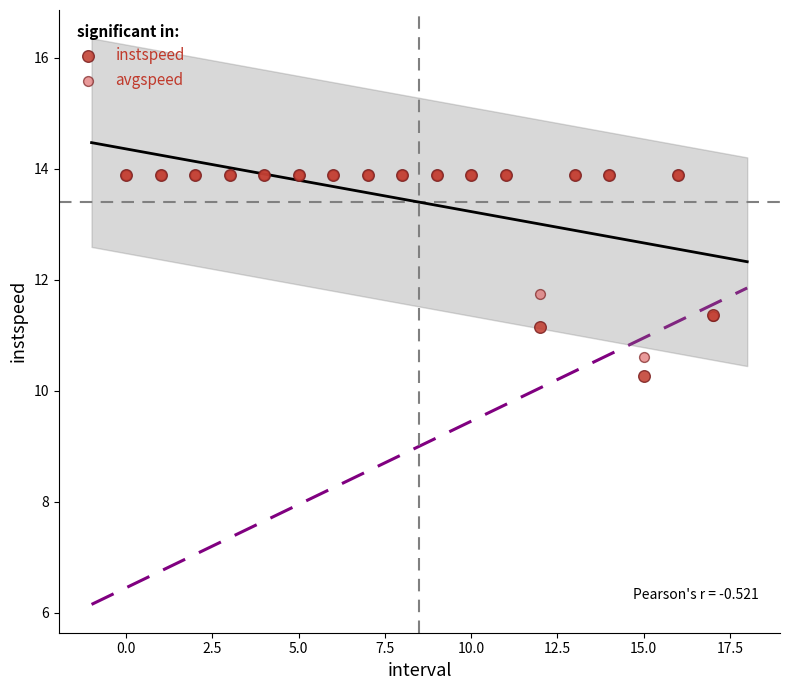

In the avgspeed series, what Y value is closest to 12?

11.7